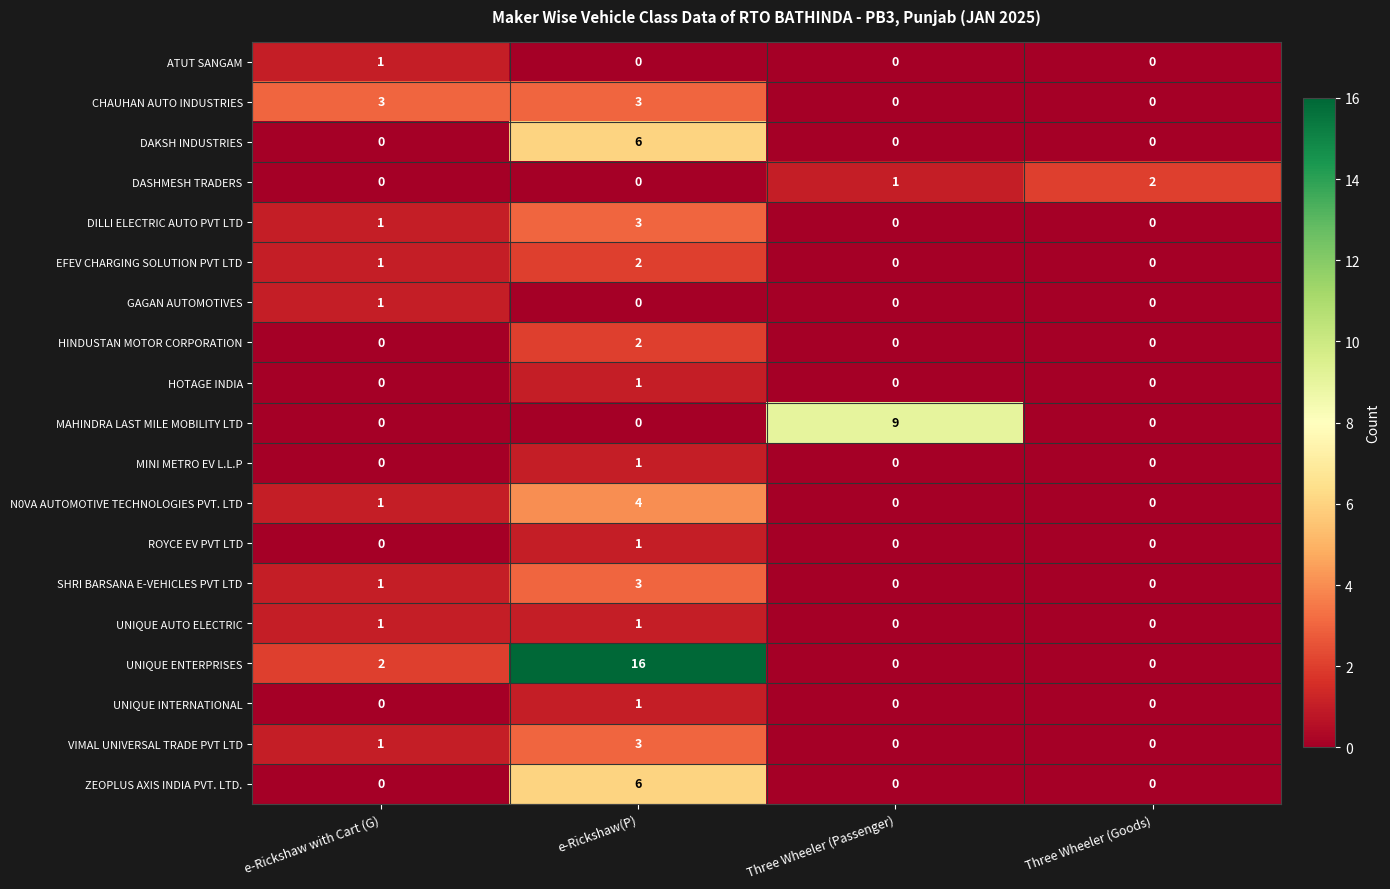

What is the difference between the maximum and minimum values in the CHAUHAN AUTO INDUSTRIES series?

3